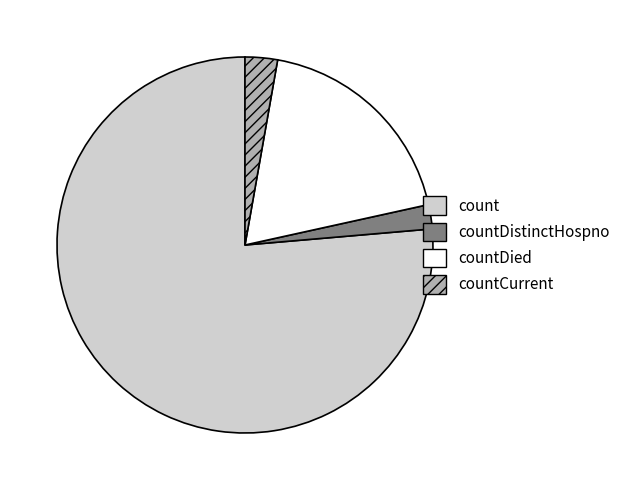

How many segments does this pie chart have?

4